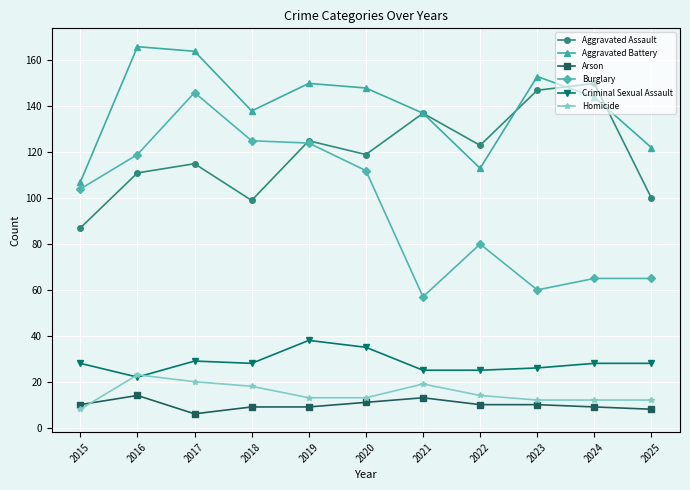

What are all the series names shown in the legend?

Aggravated Assault, Aggravated Battery, Arson, Burglary, Criminal Sexual Assault, Homicide